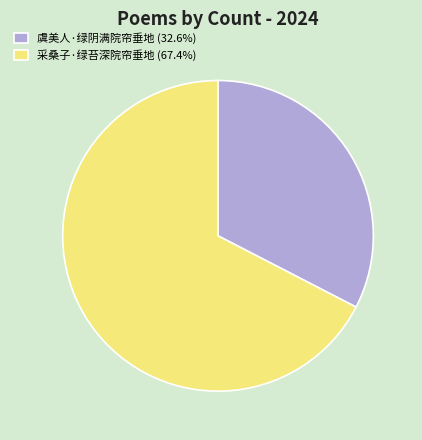

Combined, do 虞美人·绿阴满院帘垂地 (32.6%) and 采桑子·绿苔深院帘垂地 (67.4%) account for over 50%?

Yes